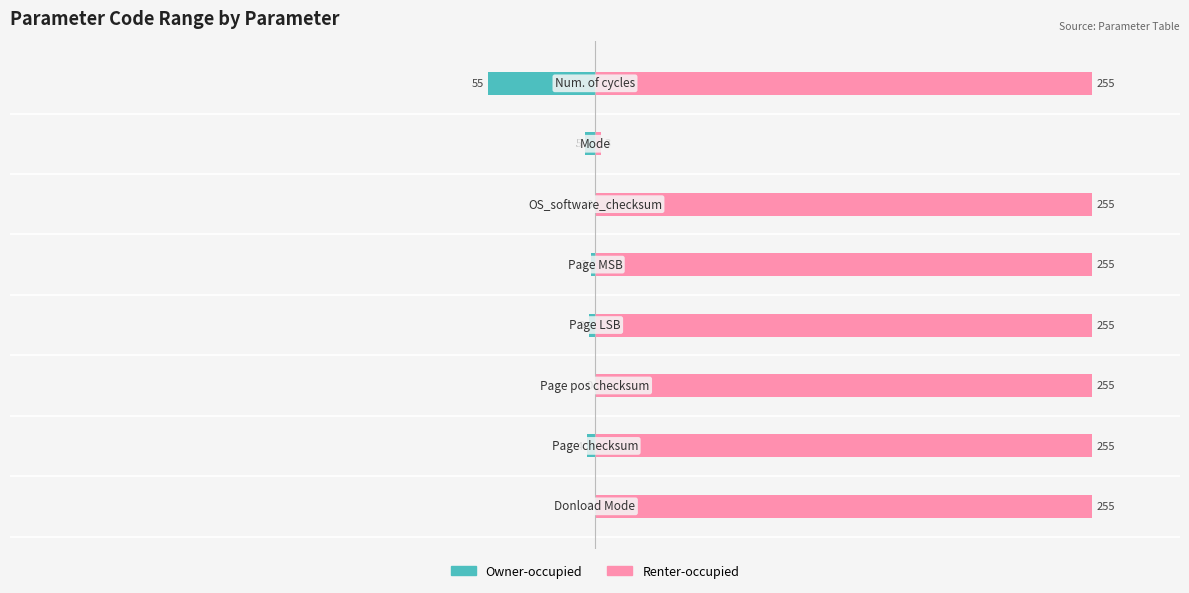

Does the chart contain stacked bars?

No